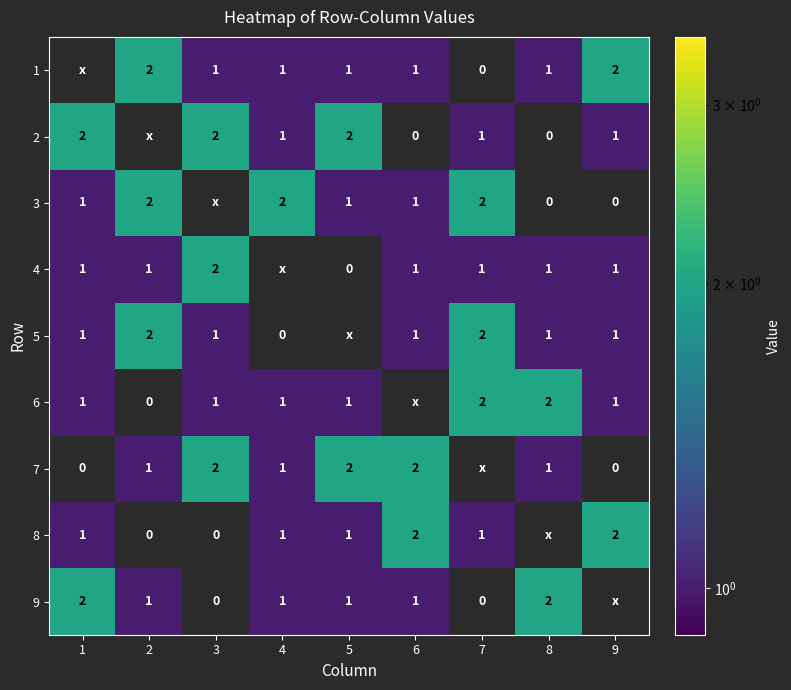

What is the total value across all series at 6?

9